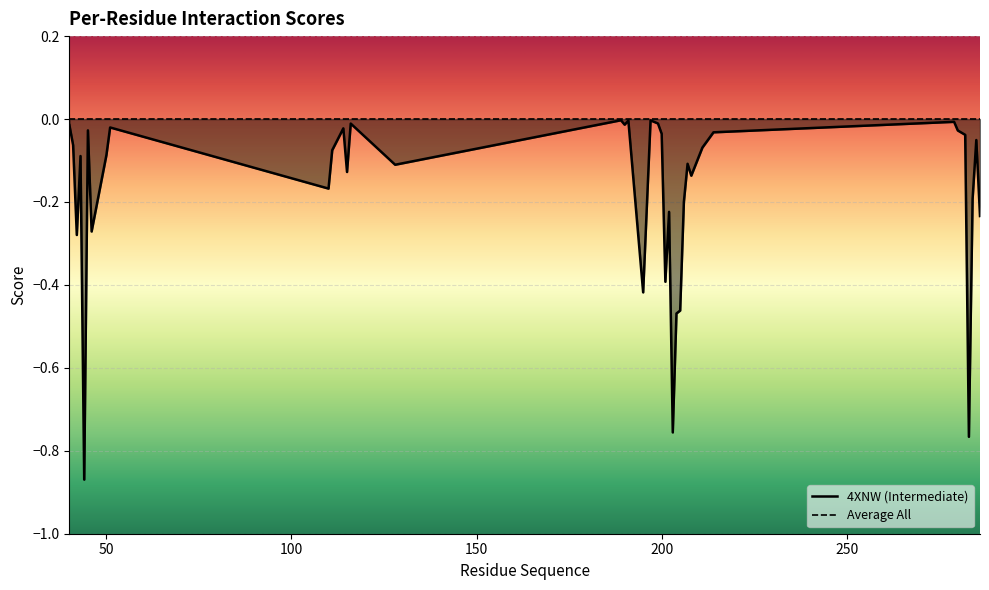

Reading left to right, extract all data points from this chart.

40=-0.0	41=-0.1	42=-0.3	43=-0.1	44=-0.9	45=-0.0	46=-0.3	50=-0.1	51=-0.0	110=-0.2	111=-0.1	114=-0.0	115=-0.1	116=-0.0	128=-0.1	189=-0.0	190=-0.0	191=-0.0	195=-0.4	197=-0.0	199=-0.0	200=-0.0	201=-0.4	202=-0.2	203=-0.8	204=-0.5	205=-0.5	206=-0.2	207=-0.1	208=-0.1	211=-0.1	214=-0.0	279=-0.0	280=-0.0	282=-0.0	283=-0.8	284=-0.2	285=-0.1	286=-0.2